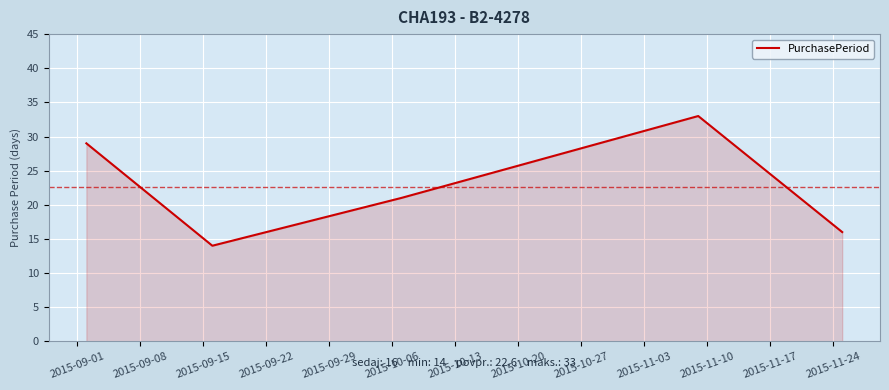

What is the greatest value displayed?

33